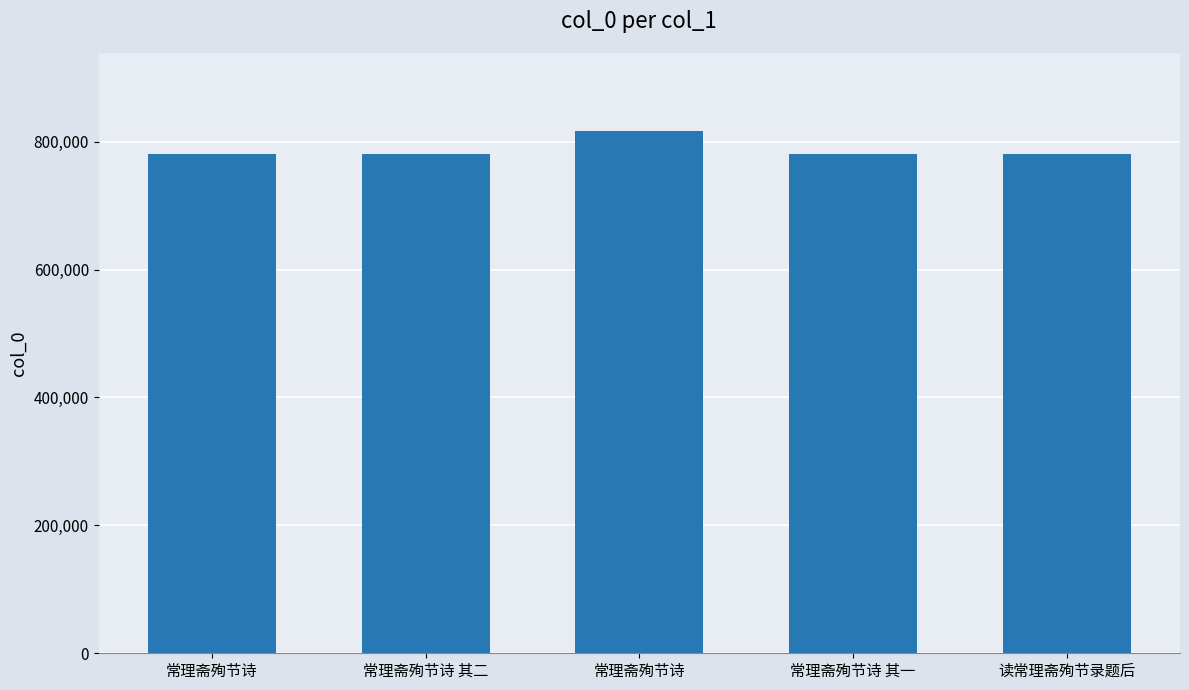

Count the number of data series in this chart.

1